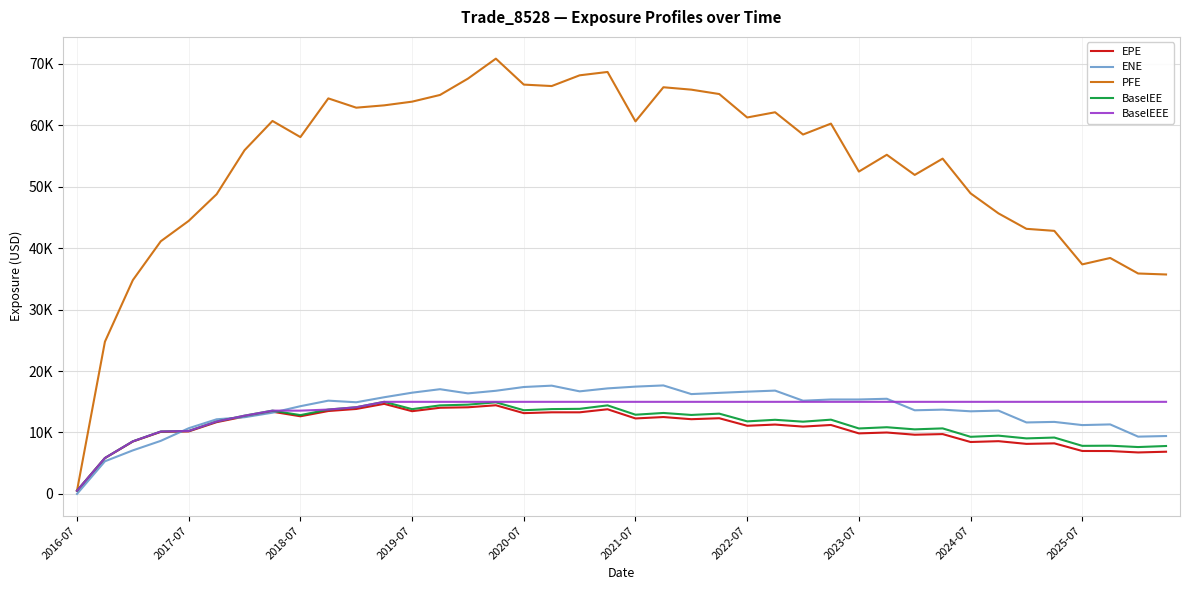

Reading left to right, transcribe all the data shown in this chart.

EPE: 512.2	5829.5	8526.0	10100.8	10172.0	11677.3	12593.7	13376.1	12632.3	13489.5	13826.5	14656.4	13462.0	14020.9	14097.2	14425.9	13145.2	13281.1	13279.7	13776.1	12283.4	12509.9	12158.9	12316.0	11089.9	11286.2	10955.6	11217.3	9849.9	9992.2	9631.6	9735.2	8448.0	8581.6	8142.1	8226.9	6984.8	6975.9	6746.8	6865.1
ENE: 0.0	5307.6	7085.0	8634.4	10688.5	12144.4	12481.5	13219.1	14275.1	15177.5	14914.8	15732.1	16474.7	17041.3	16359.0	16785.5	17398.9	17618.8	16692.3	17173.4	17462.5	17655.2	16246.2	16447.1	16641.0	16814.0	15168.7	15368.1	15367.8	15485.3	13610.7	13714.3	13443.8	13554.3	11630.3	11719.3	11201.0	11310.2	9321.0	9419.0
PFE: 512.2	24775.3	34800.3	41120.9	44440.6	48777.2	55943.1	60705.5	58080.0	64379.8	62867.3	63246.9	63848.1	64937.7	67597.6	70847.8	66624.0	66388.9	68134.9	68681.1	60636.7	66191.6	65800.7	65087.7	61271.7	62120.7	58496.9	60273.8	52466.4	55201.9	51922.2	54574.0	48922.7	45659.6	43147.9	42815.6	37362.1	38402.6	35877.0	35716.0
BaselEE: 512.2	5839.6	8555.5	10153.4	10243.6	11781.9	12733.6	13551.7	12824.6	13728.2	14103.9	14985.5	13796.5	14408.5	14526.4	14905.6	13619.4	13804.0	13846.7	14409.2	12888.5	13173.9	12851.0	13063.6	11805.5	12062.0	11755.1	12082.7	10651.4	10851.4	10505.5	10663.4	9292.6	9481.8	9036.4	9171.3	7821.4	7847.8	7625.7	7795.5
BaselEEE: 512.2	5839.6	8555.5	10153.4	10243.6	11781.9	12733.6	13551.7	13551.7	13728.2	14103.9	14985.5	14985.5	14985.5	14985.5	14985.5	14985.5	14985.5	14985.5	14985.5	14985.5	14985.5	14985.5	14985.5	14985.5	14985.5	14985.5	14985.5	14985.5	14985.5	14985.5	14985.5	14985.5	14985.5	14985.5	14985.5	14985.5	14985.5	14985.5	14985.5